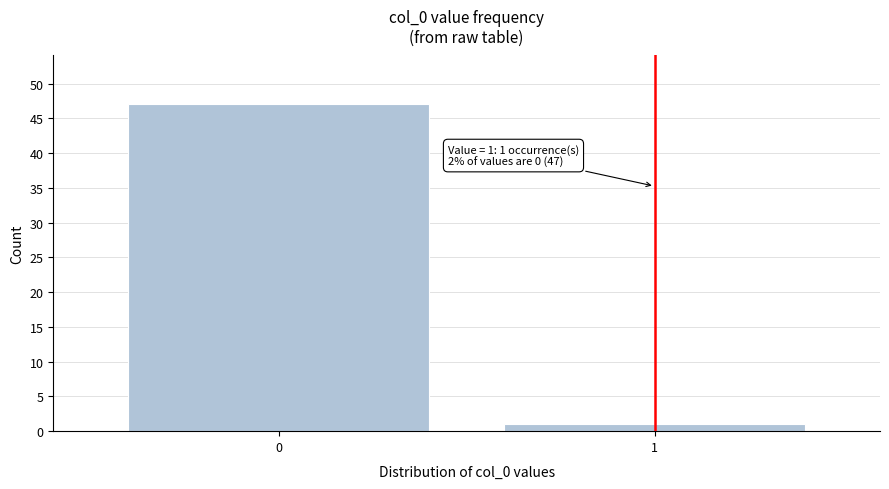

Reading left to right, extract all data points from this chart.

47	1